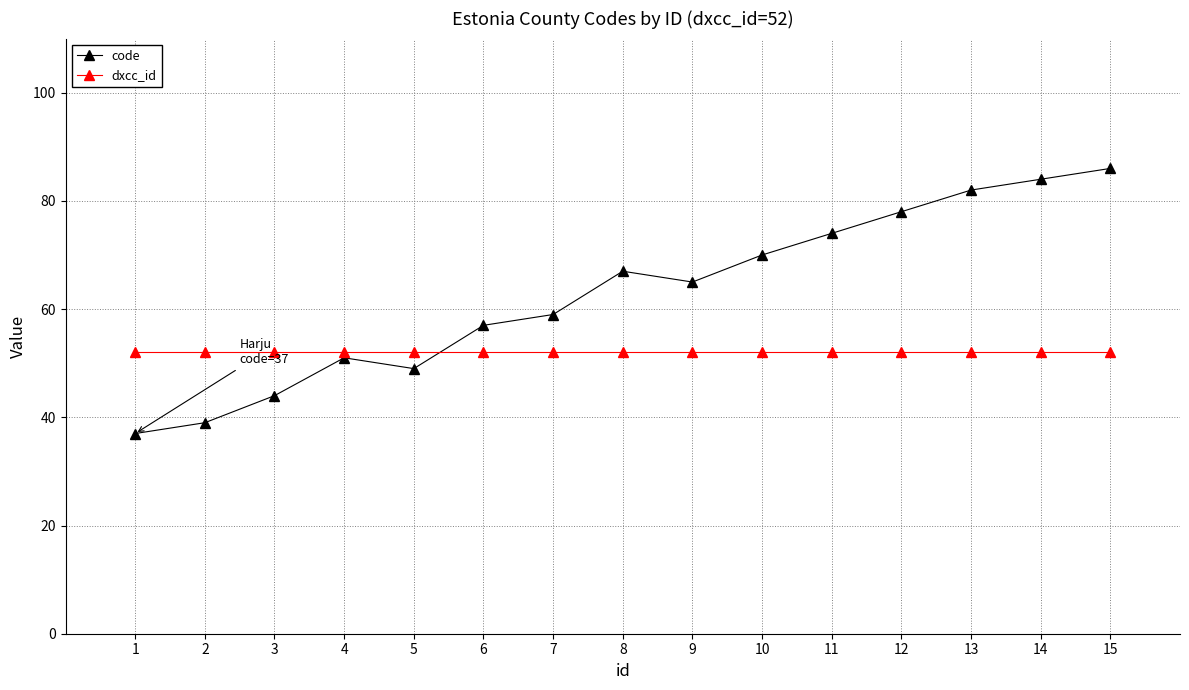

The value of dxcc_id at 9 is 52. True or false?

True